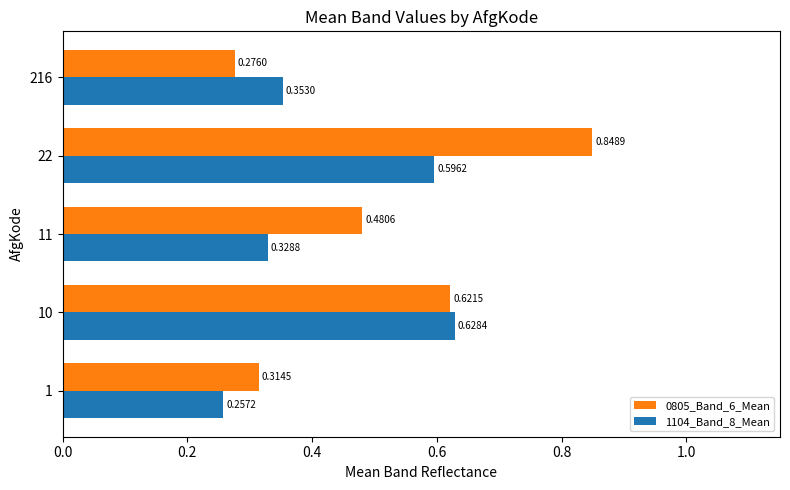

Count the 1104_Band_8_Mean values in the range 0 to 1.

5